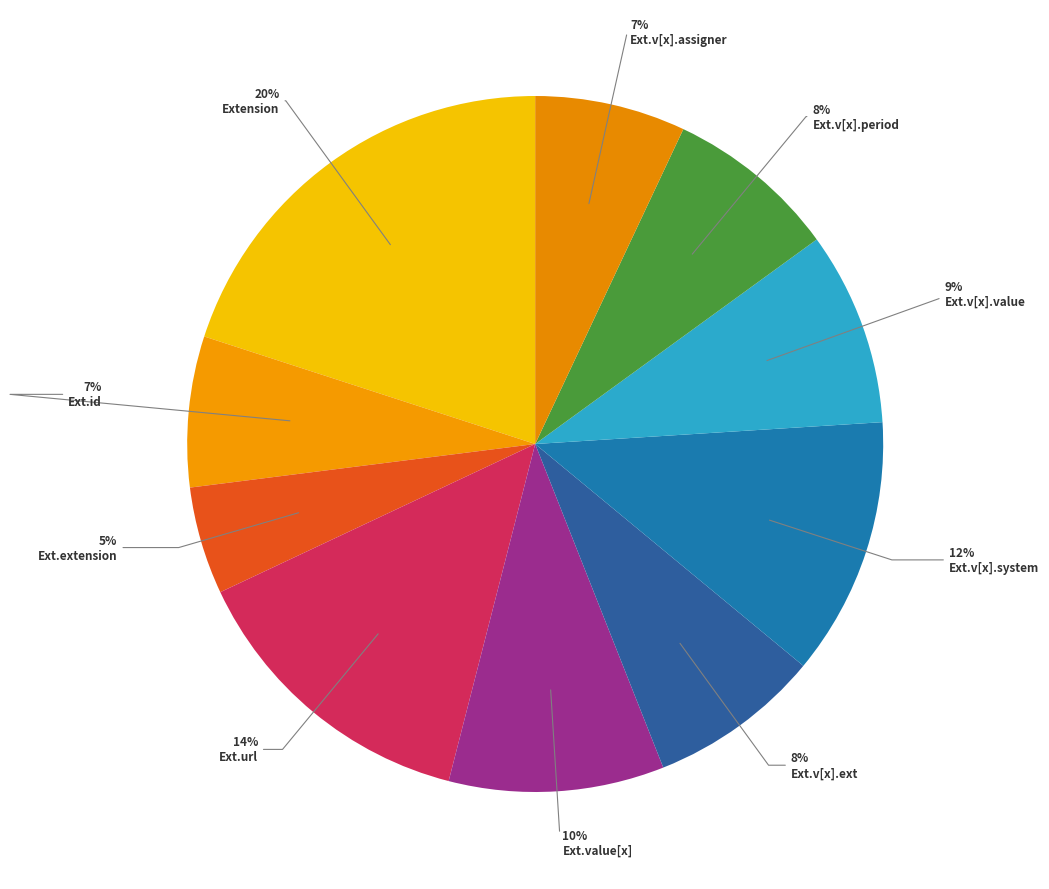

To the nearest percent, what is the average slice percentage?

10%